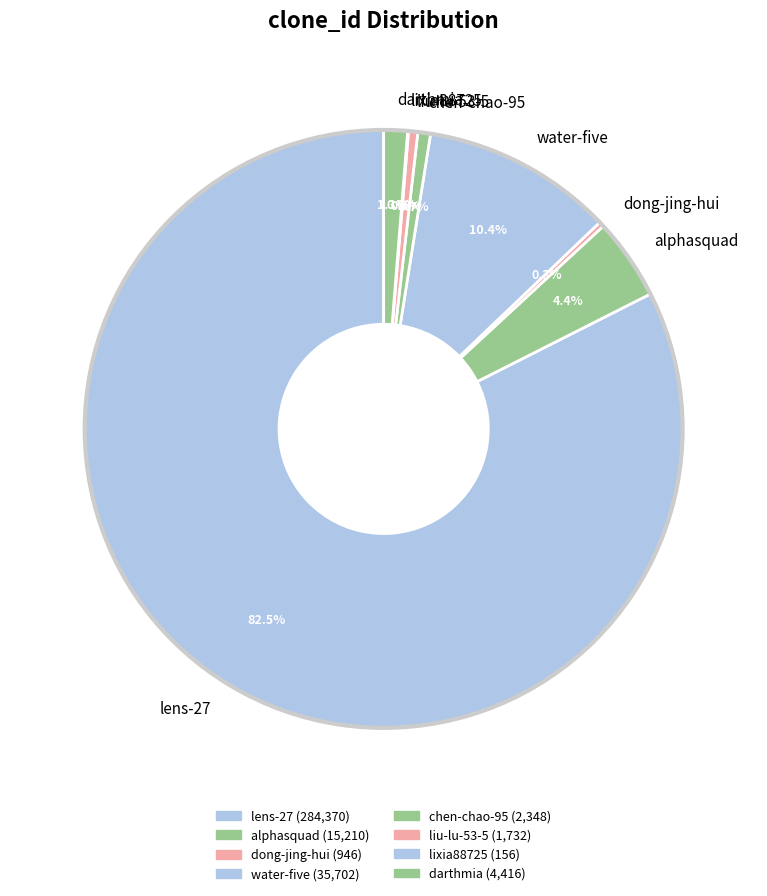

To the nearest percent, what percentage of the pie is chen-chao-95?

1%